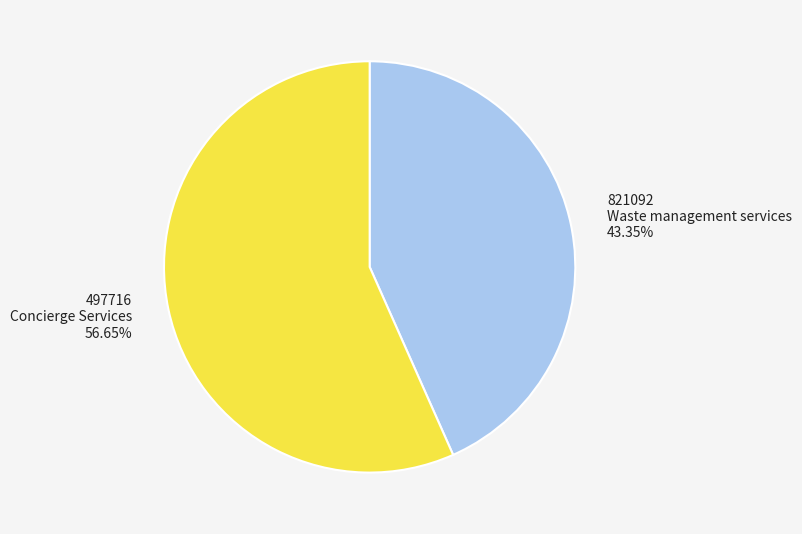

Do 821092 Waste management services and 497716 Concierge Services together represent more than half of the pie?

Yes